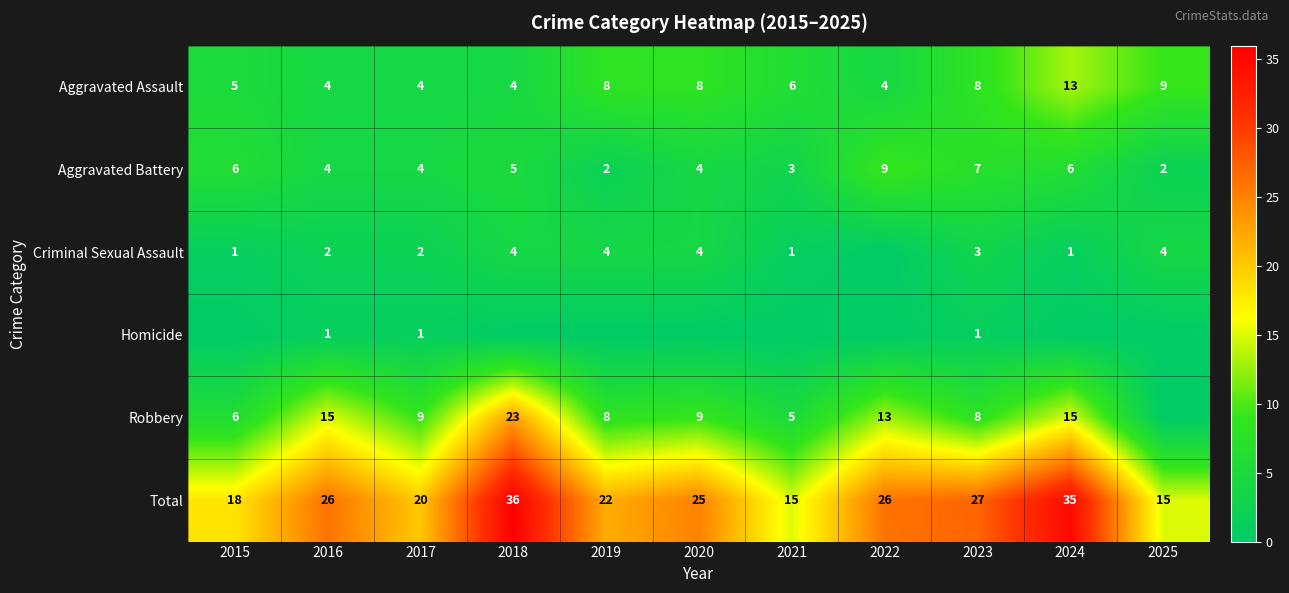

Is the value of Aggravated Assault at 2024 greater than the value of Aggravated Battery at 2020?

Yes